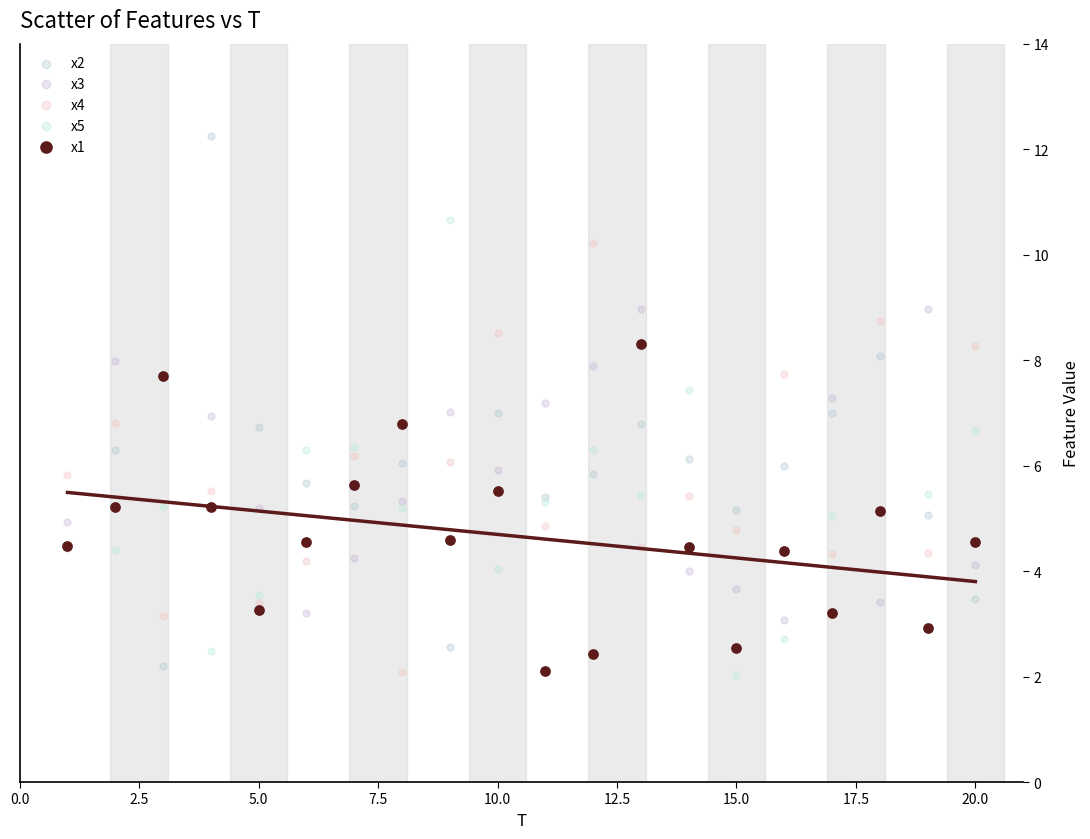

What is the X range (max minus min) for the scatter plot?

19.0